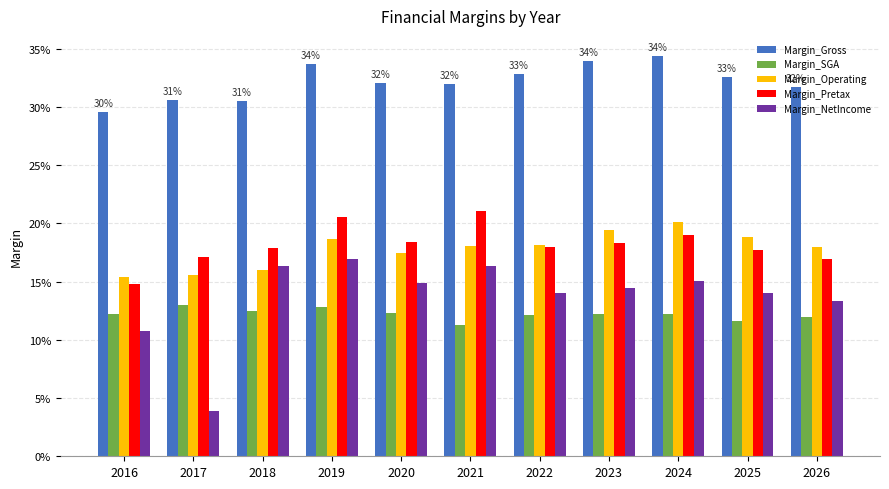

What are all the series names shown in the legend?

Margin_Gross, Margin_SGA, Margin_Operating, Margin_Pretax, Margin_NetIncome